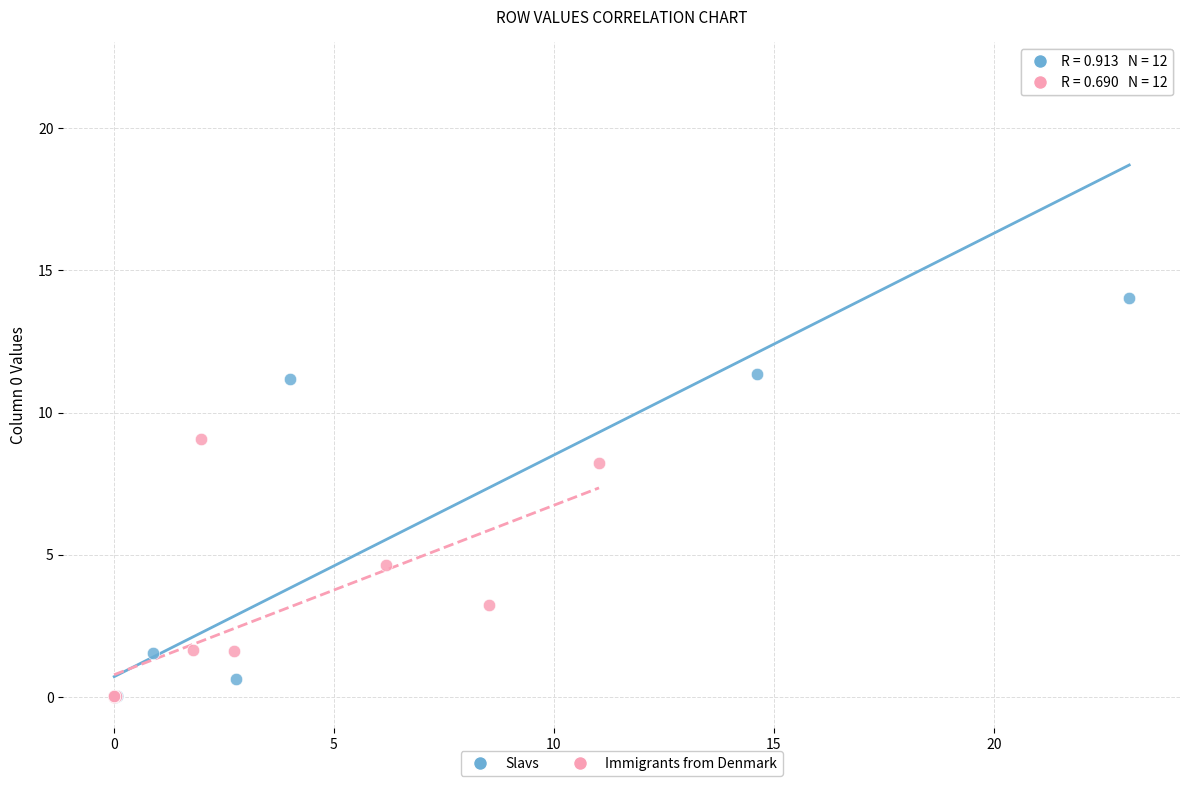

Which series contains the highest Y value?

Slavs